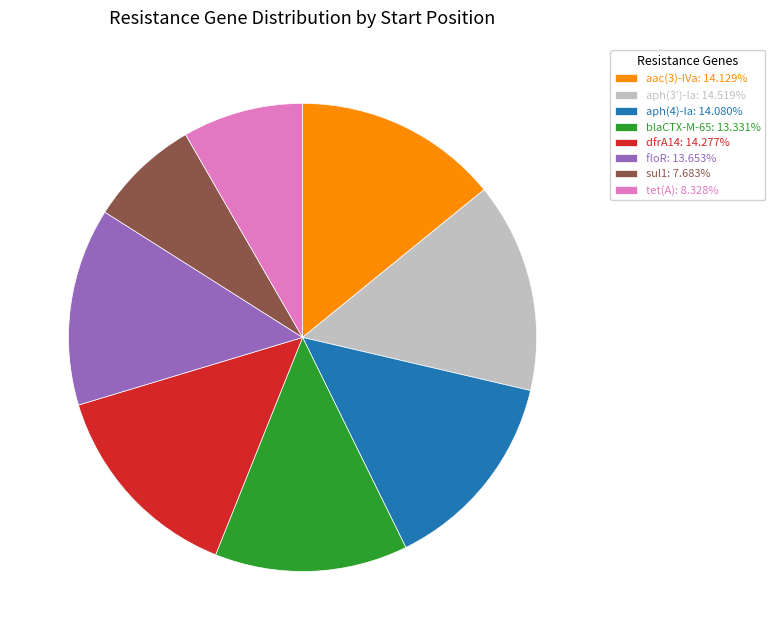

Which category has the smallest portion of the pie?

sul1